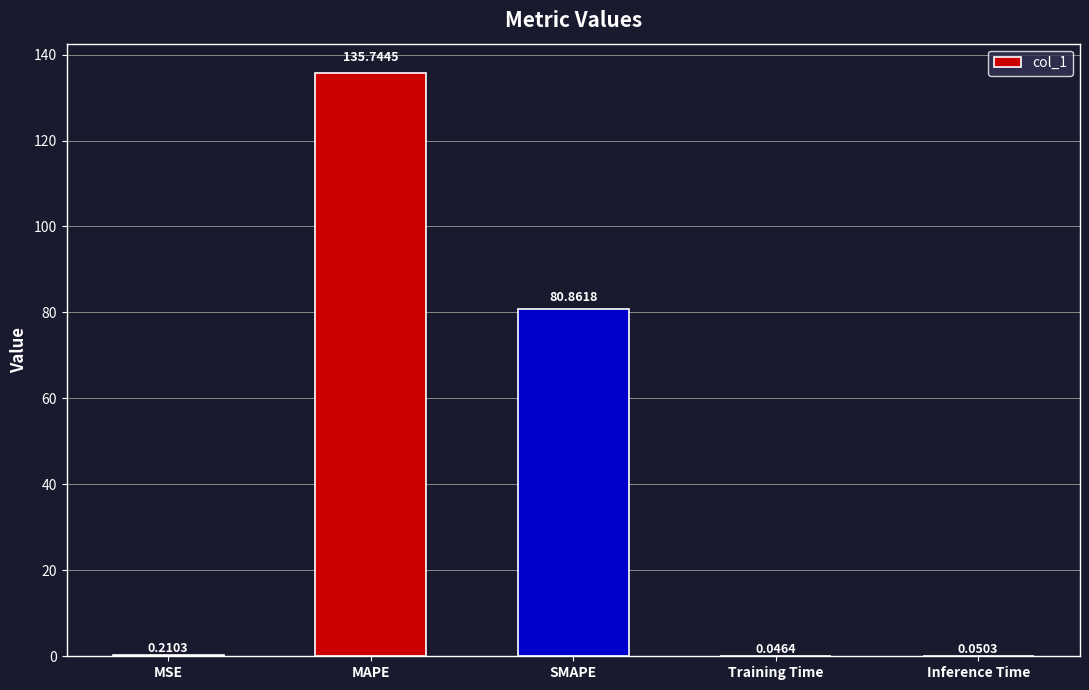

Where is the data nearest to the value 67?

SMAPE